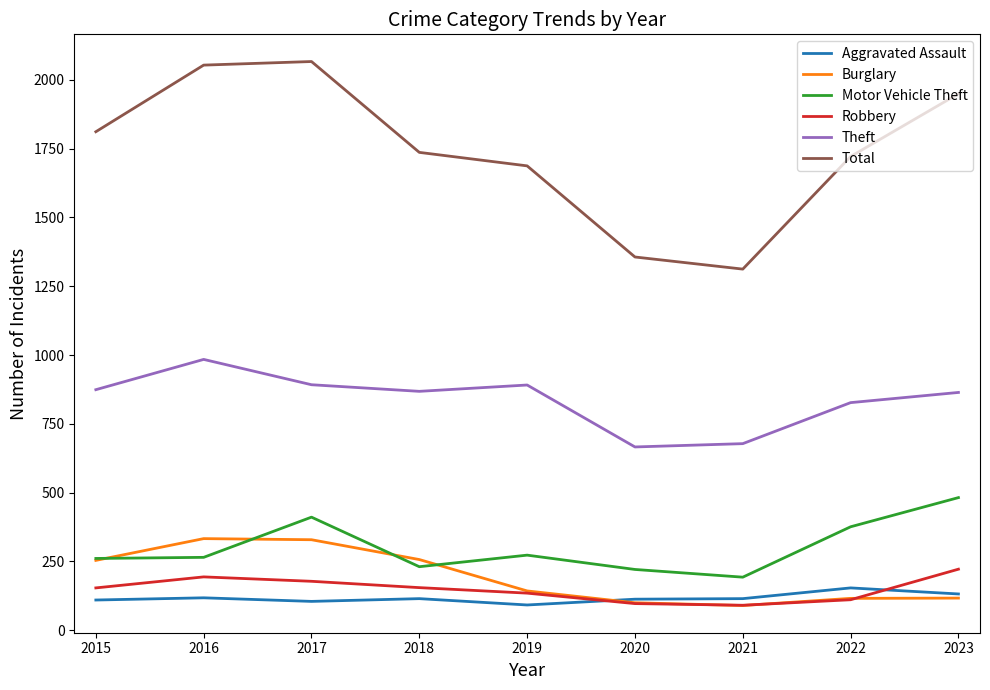

The Burglary series shows 183 at 2023. True or false?

False